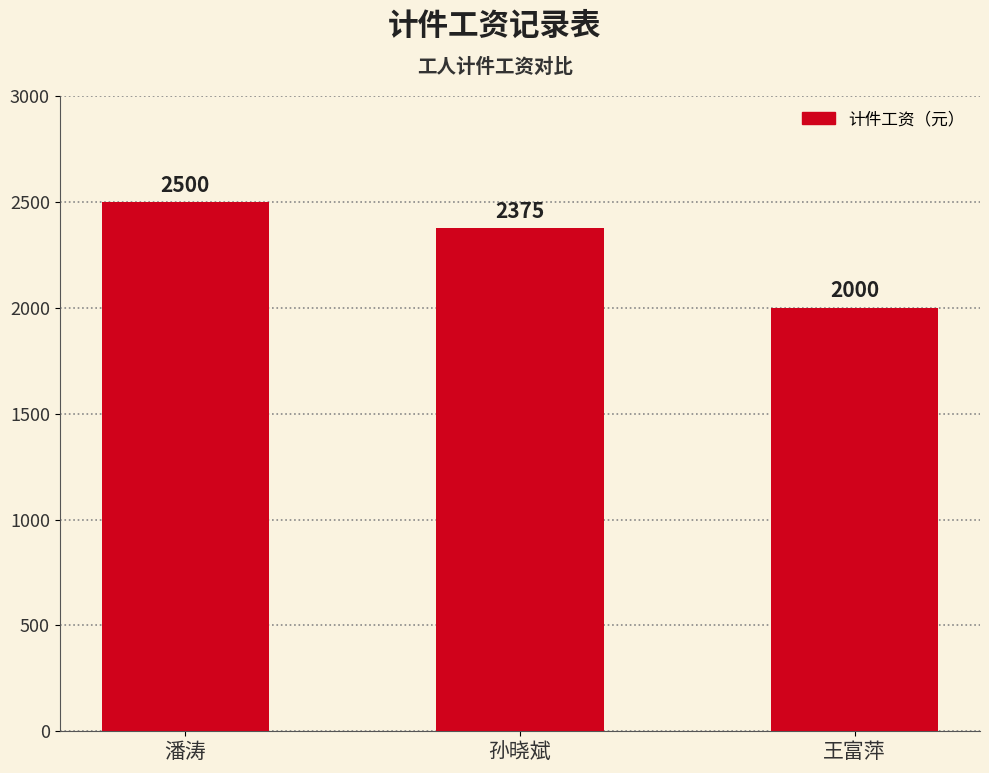

Which has a higher value, 潘涛 or 孙晓斌?

潘涛